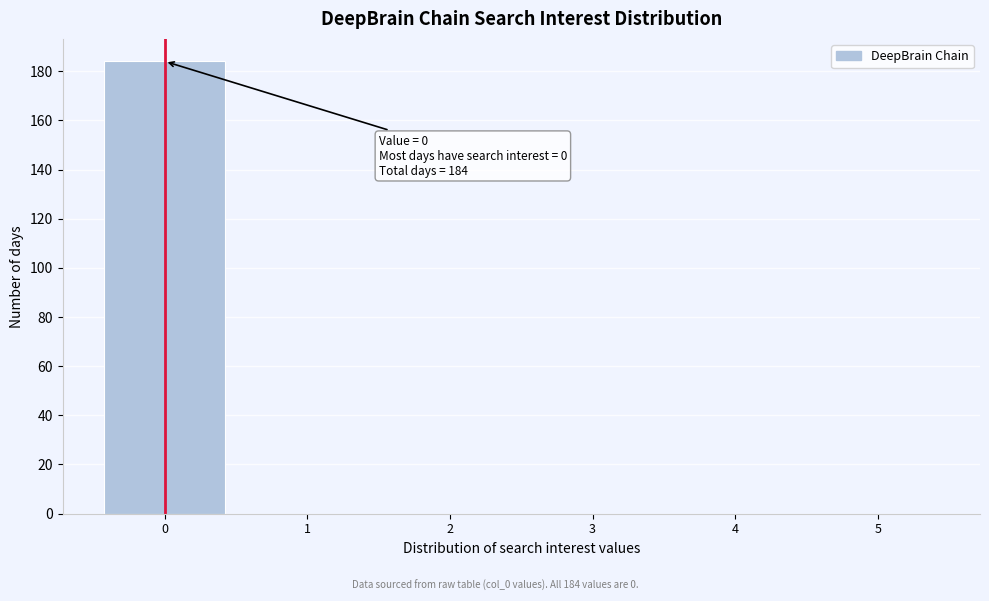

Over which range of the x-axis is the bar tallest?

-0.5 to 0.5